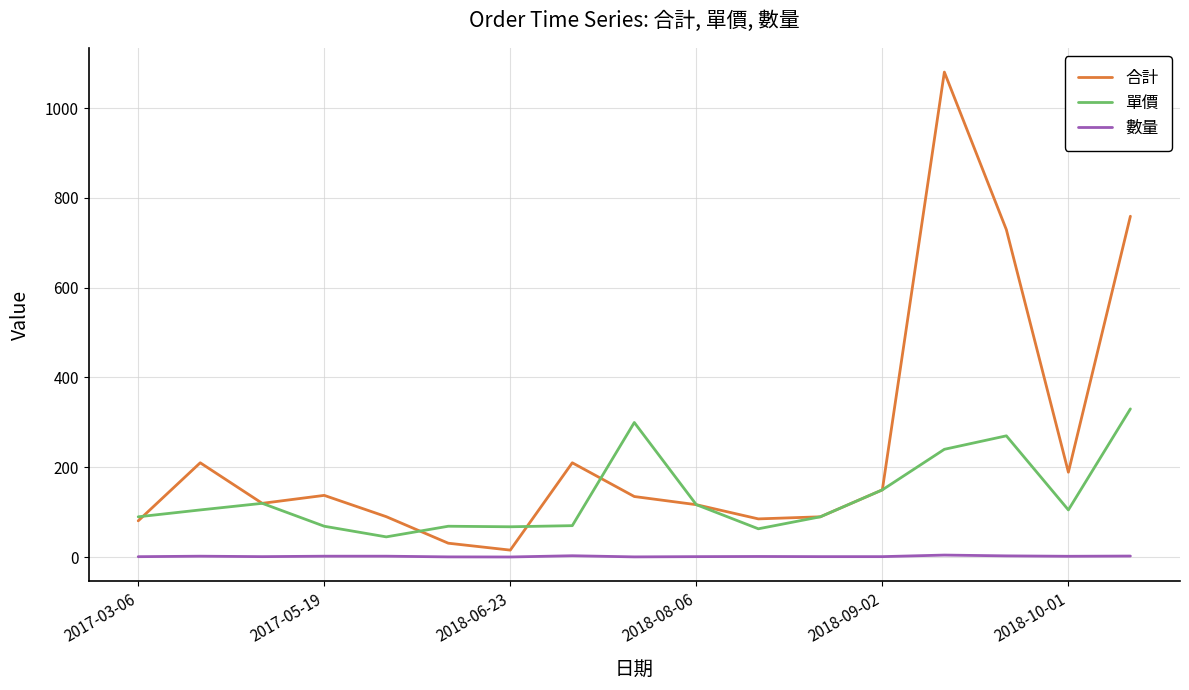

Is this an area chart (filled region under the line)?

No